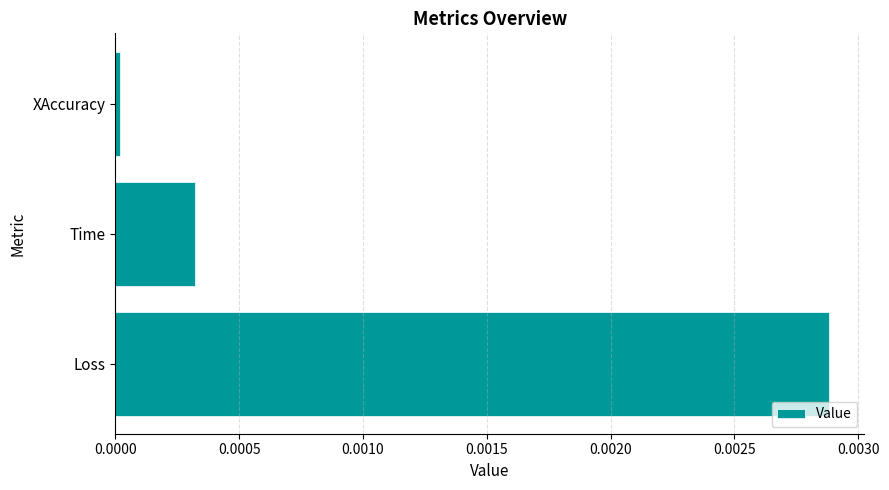

List the labels in order of value, smallest first.

XAccuracy, Time, Loss